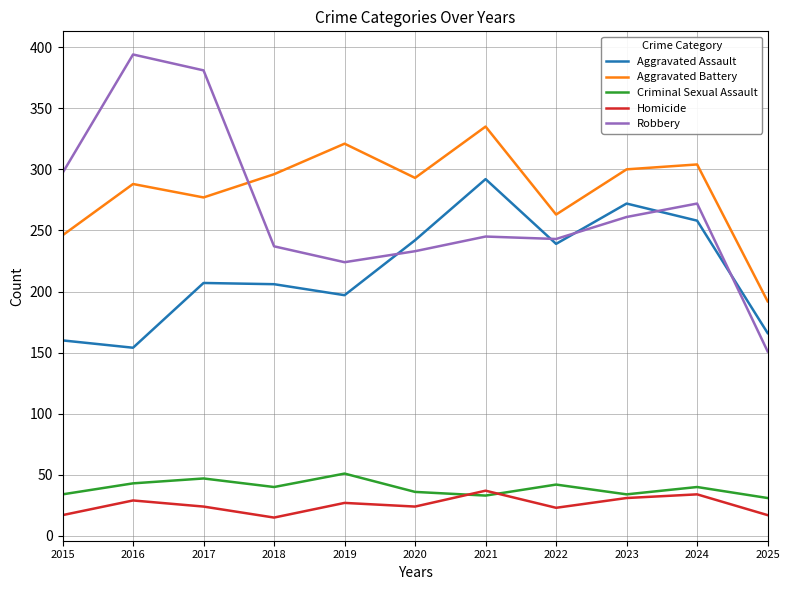

Is it true that Robbery equals 538 at 2017?

False